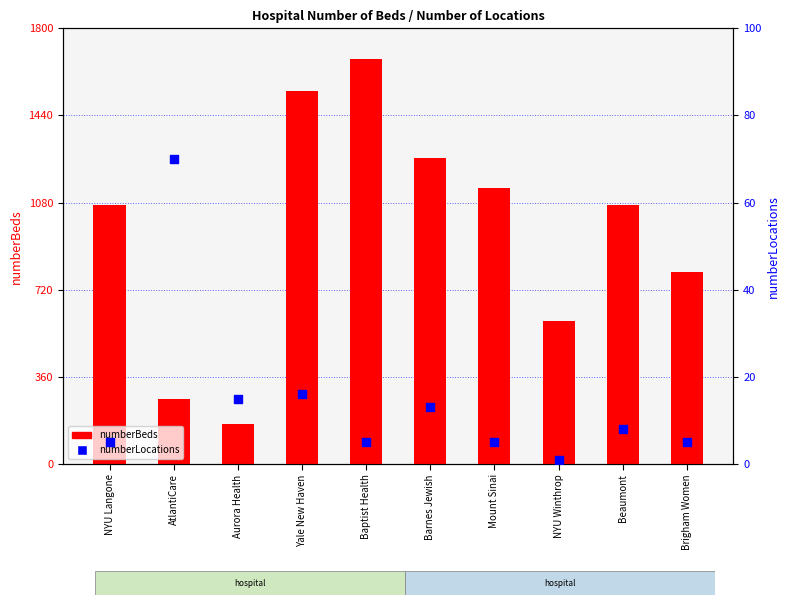

At how many categories does at least one series exceed 578?

8